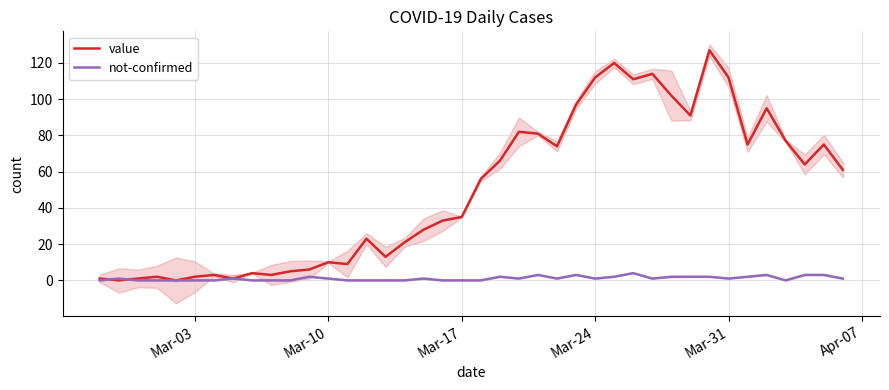

True or false: value has a value of 61 at Mar-17.

False